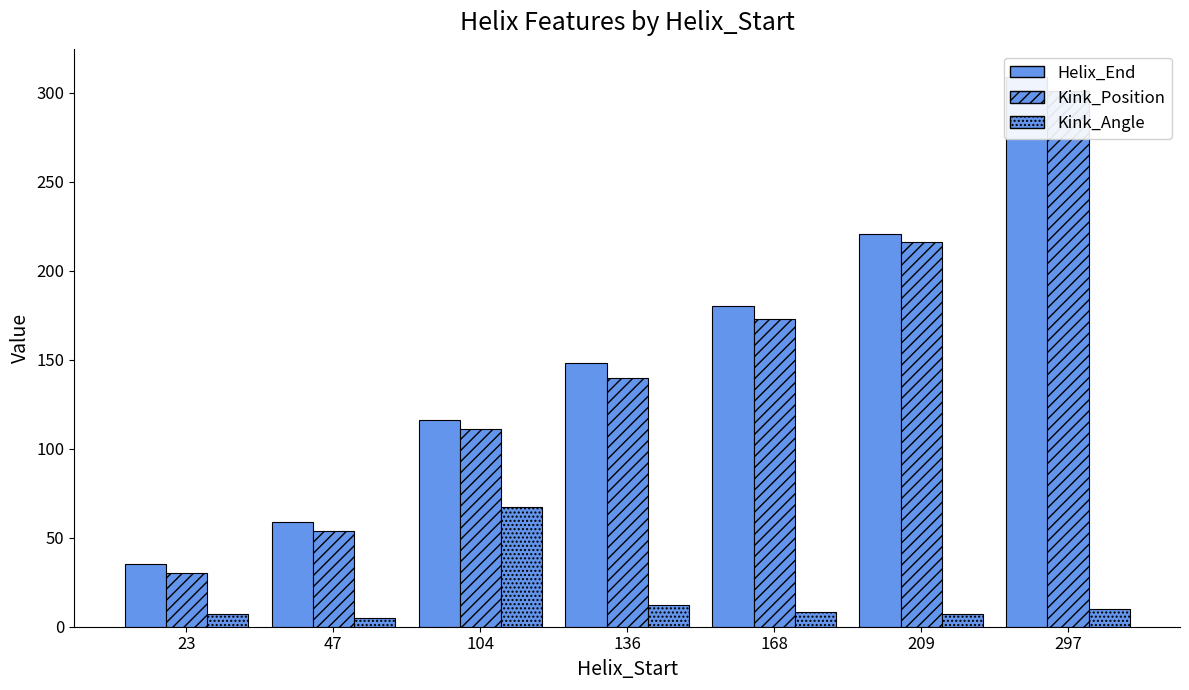

What is the average value of the Helix_End series?

152.6